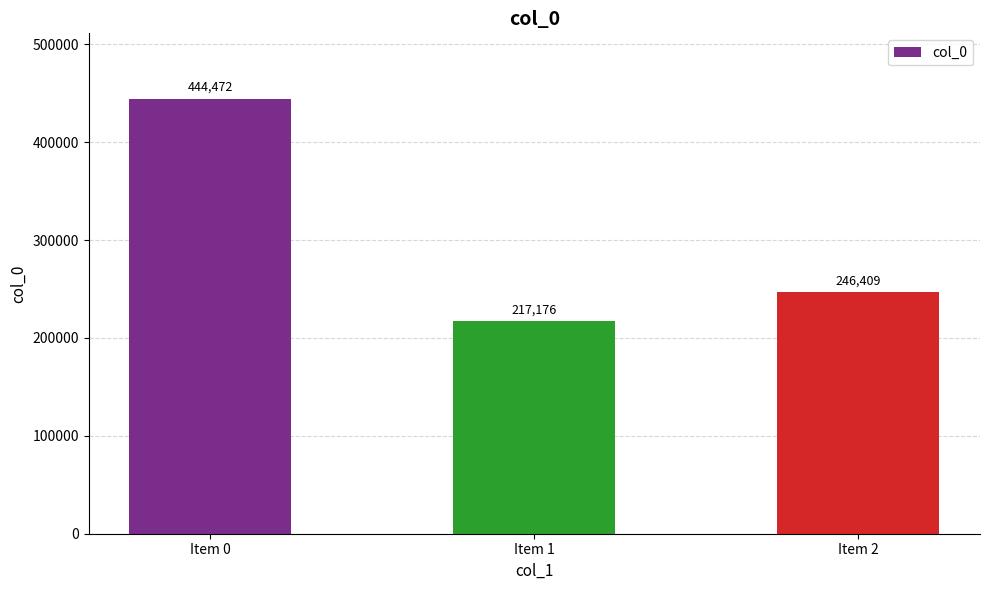

How many bars are there in total?

3